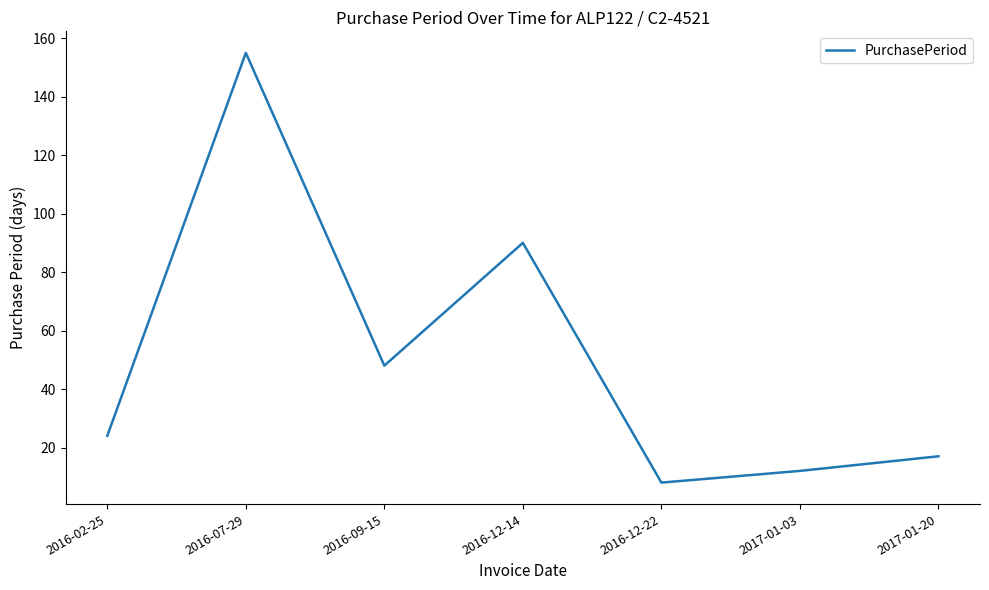

How many categories are shown in the chart?

7